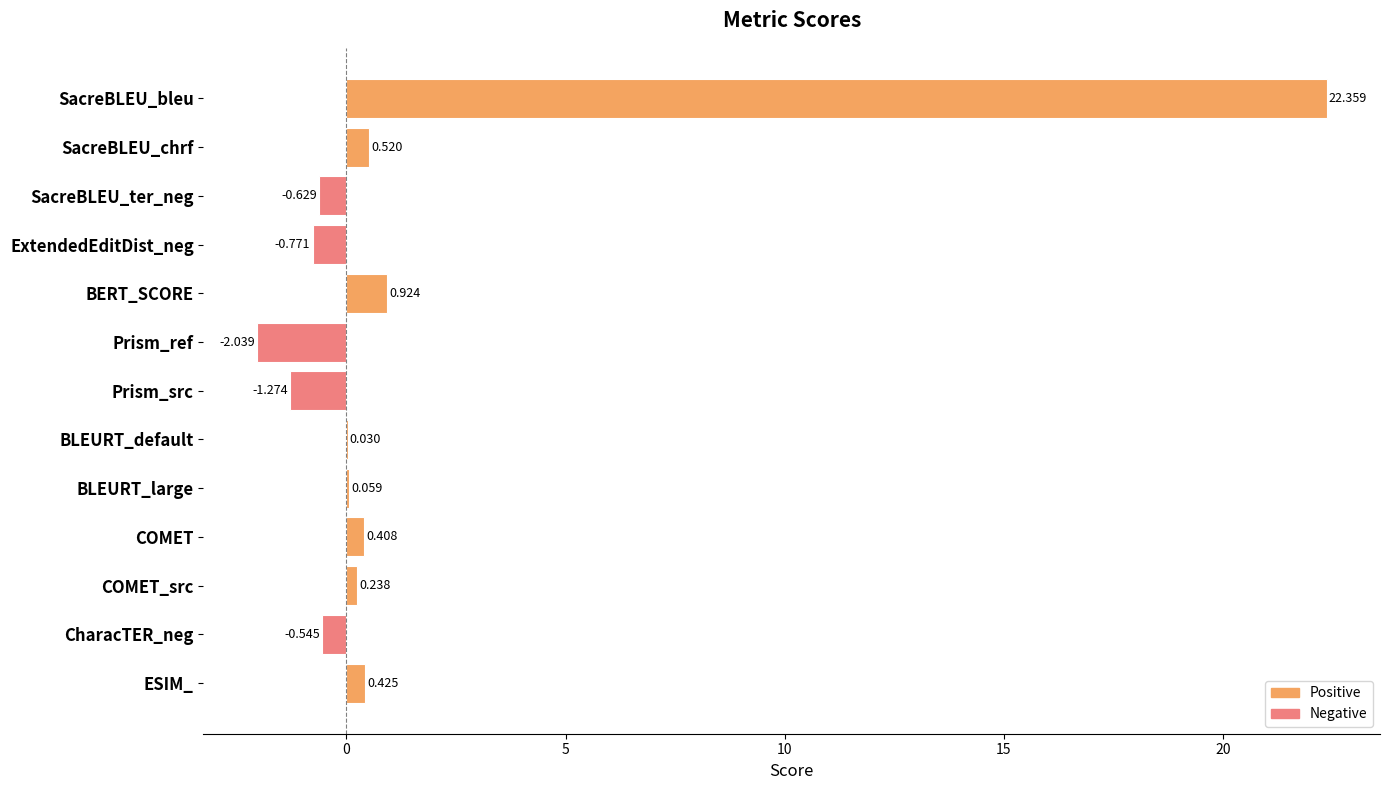

At which category does the chart reach its peak across all series?

SacreBLEU_bleu